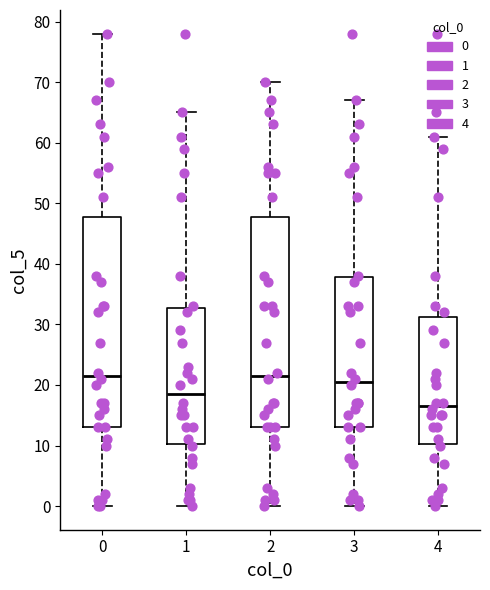

Reading left to right, read every box against the y-axis: the position of its median line, the range the box covers, and the ends of its whiskers. The values are not printed on the chart, so give them approximately, as read against the axis.

0: median 22, box 13 to 48, whiskers 0 to 78
1: median 19, box 10 to 33, whiskers 0 to 65
2: median 22, box 13 to 48, whiskers 0 to 70
3: median 21, box 13 to 38, whiskers 0 to 67
4: median 17, box 10 to 31, whiskers 0 to 61